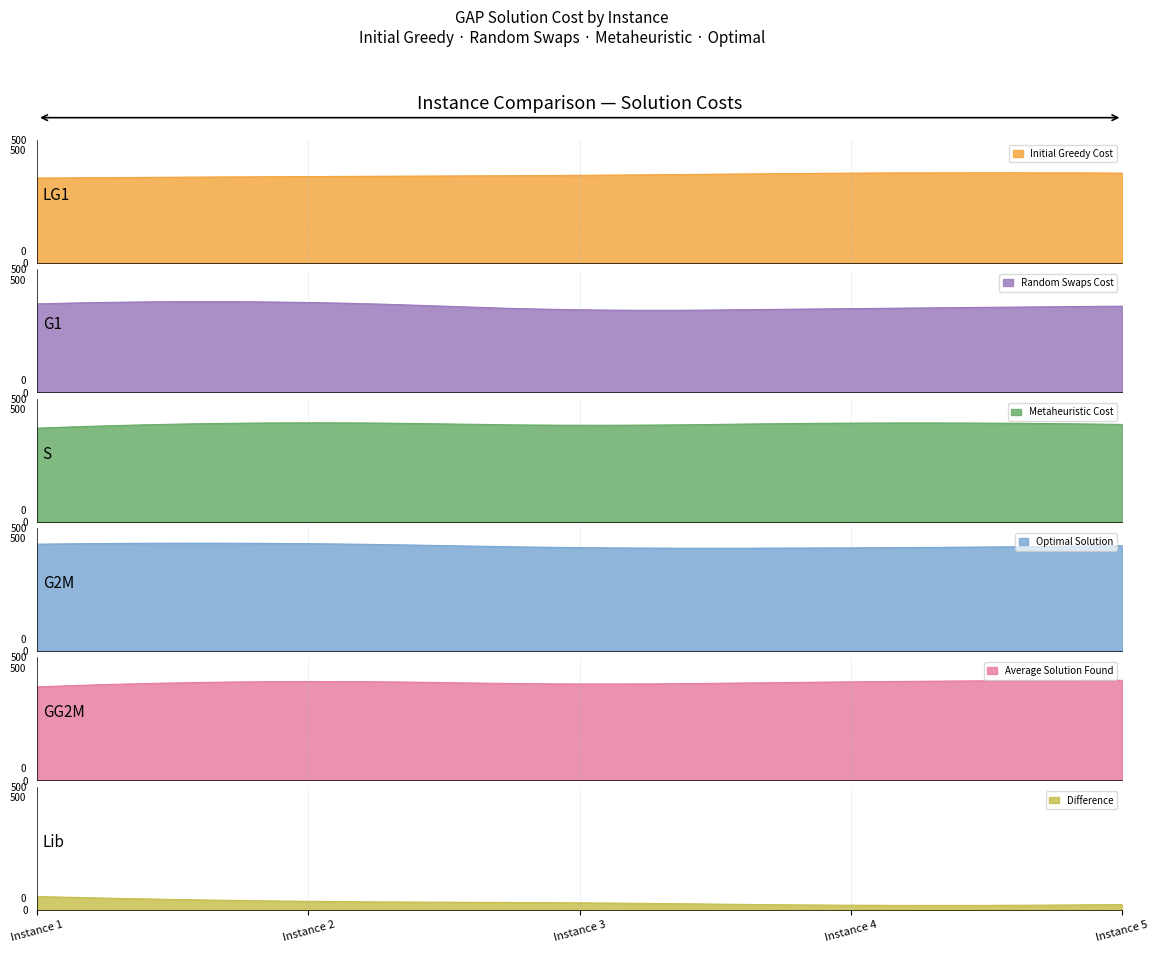

True or false: Random Swaps Cost has more than 2 interior local peaks.

False